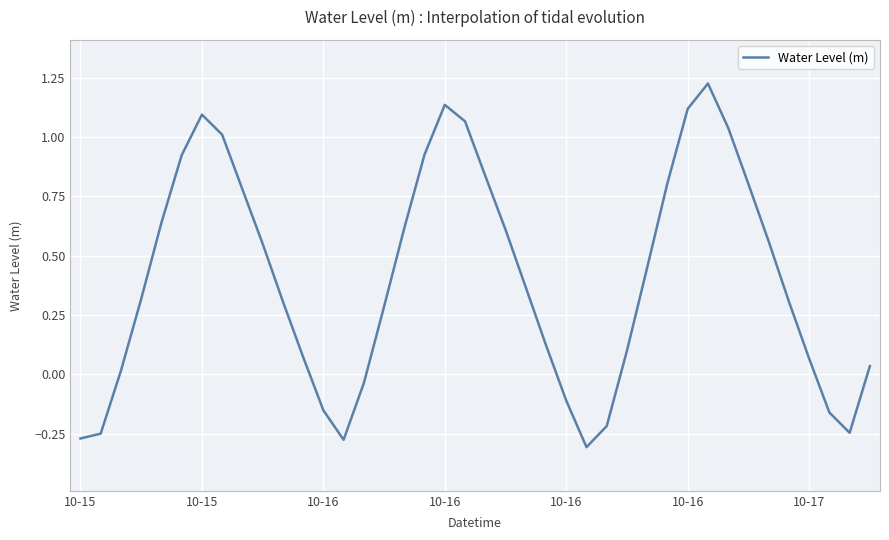

How many values are below 0?

10